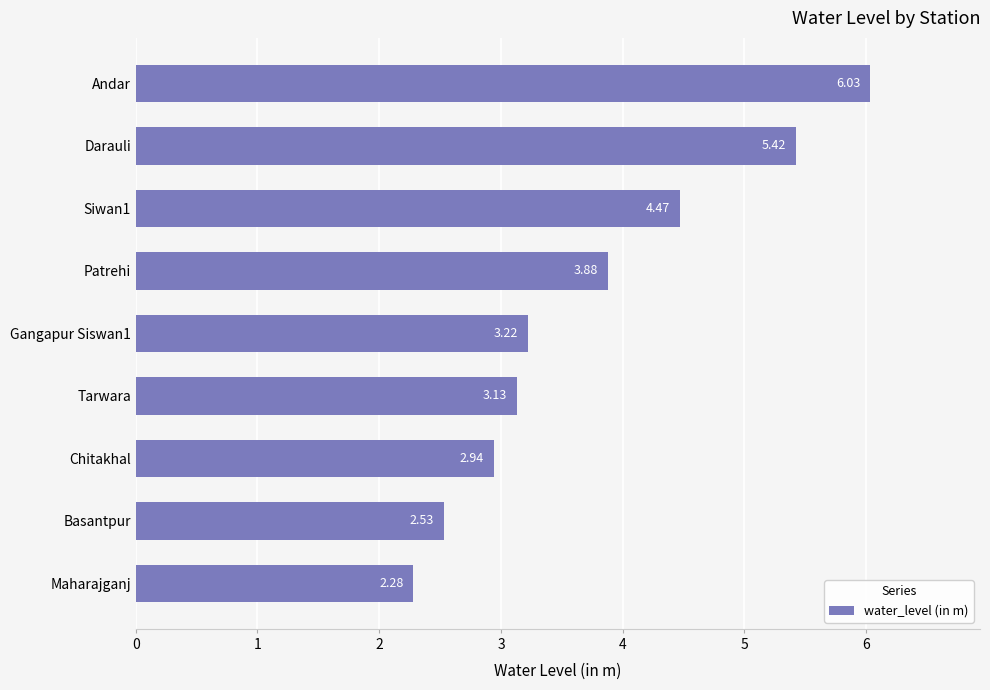

Does the chart contain any negative values?

No